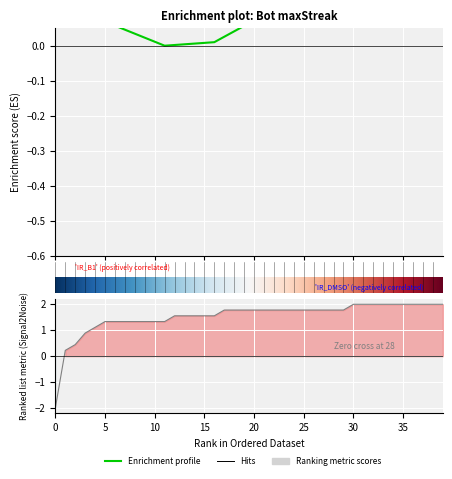

How many categories are shown in the chart?

40